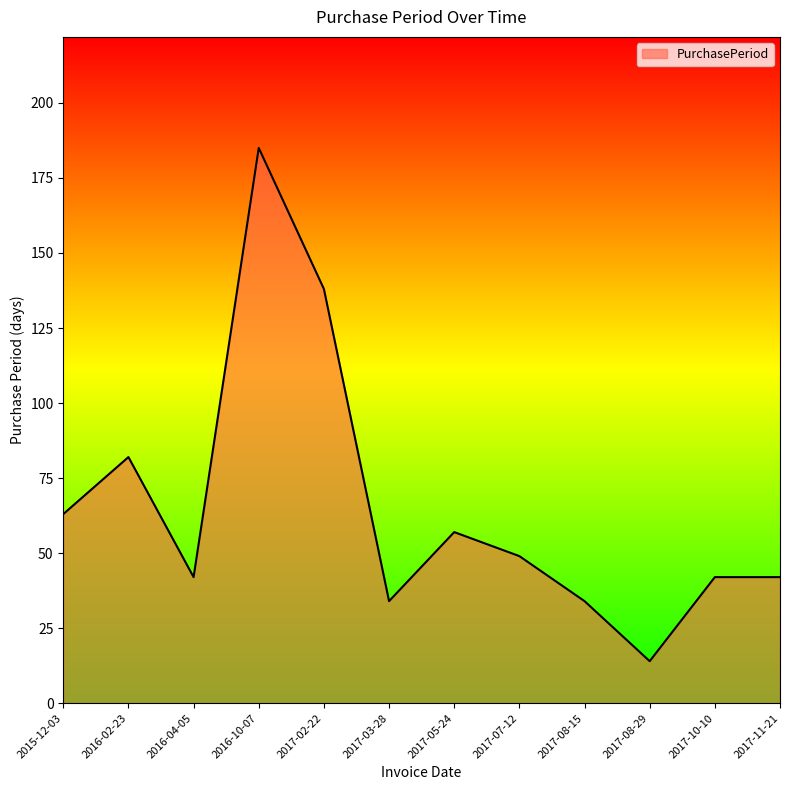

Does the chart have visible grid lines?

No